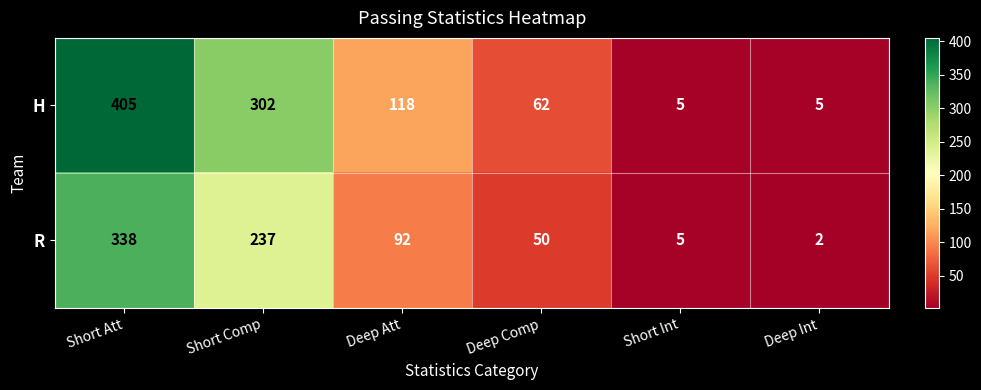

Which series has the largest range (max minus min)?

H